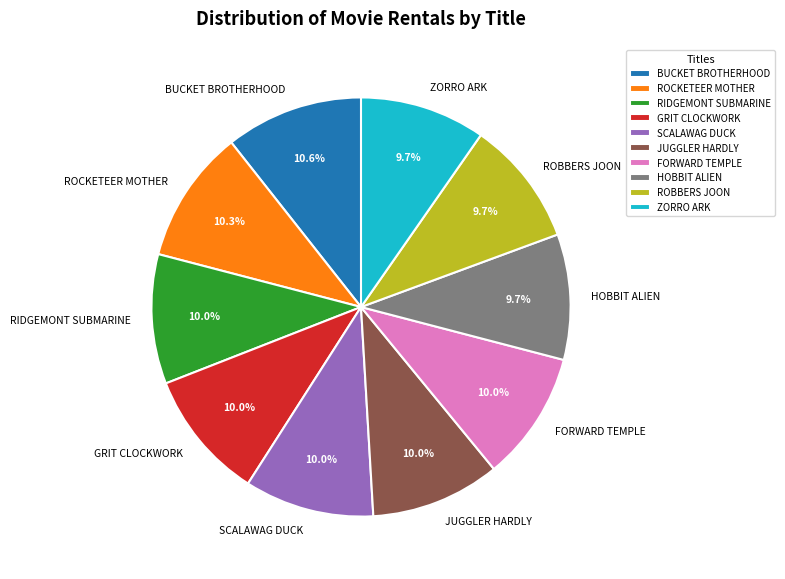

The FORWARD TEMPLE slice represents 10% of the pie. True or false?

True